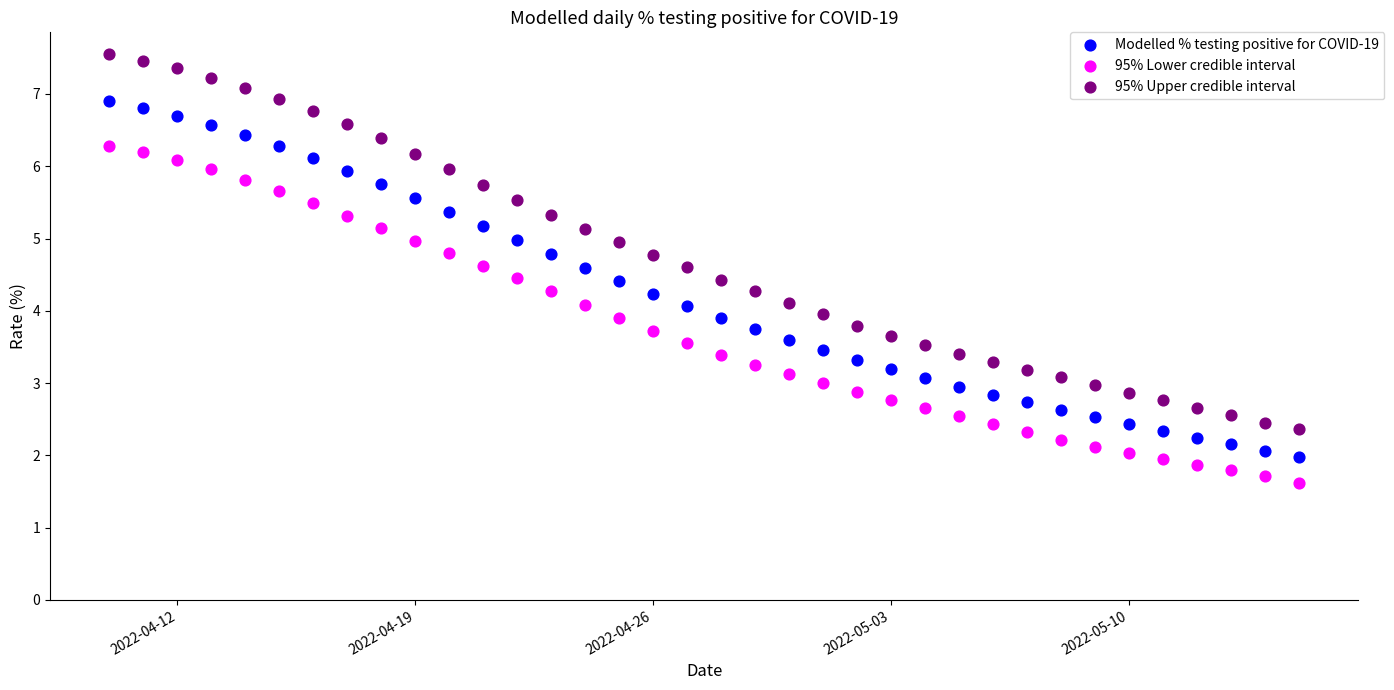

Which series has the largest Y range (max minus min)?

95% Upper credible interval